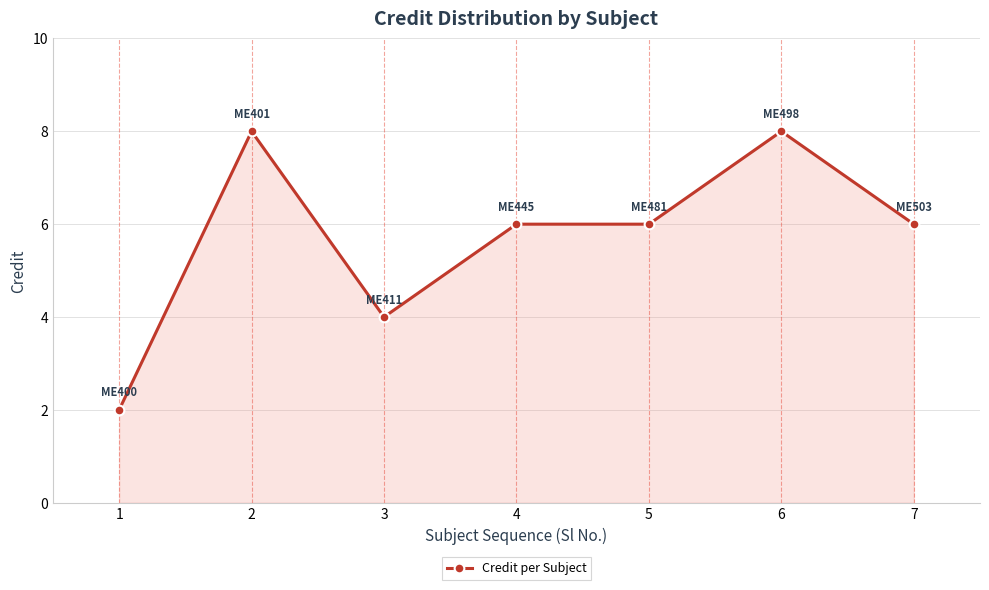

Between 6 and 3, which is larger?

6